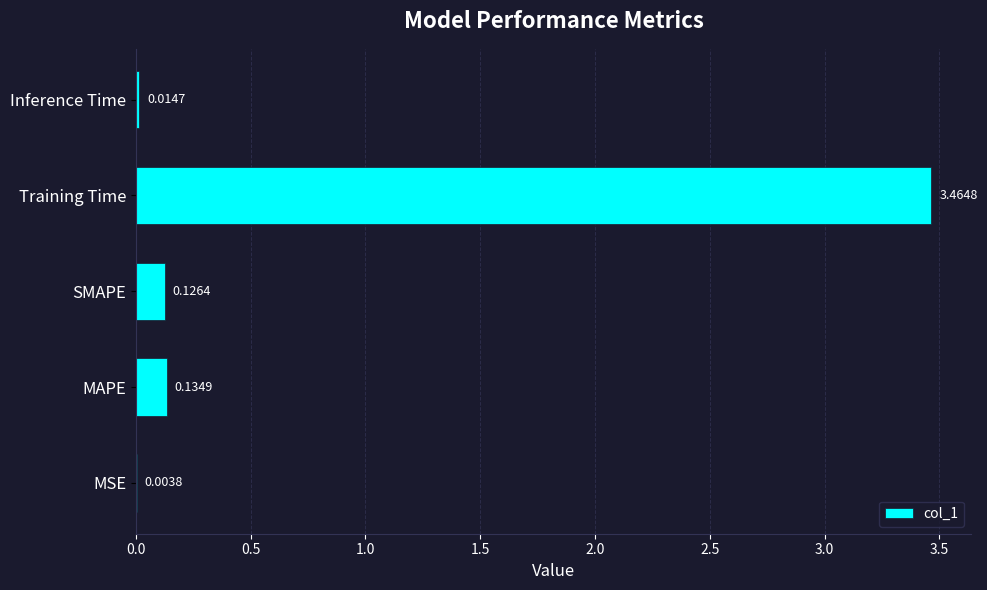

What is the sum of all values?

3.7